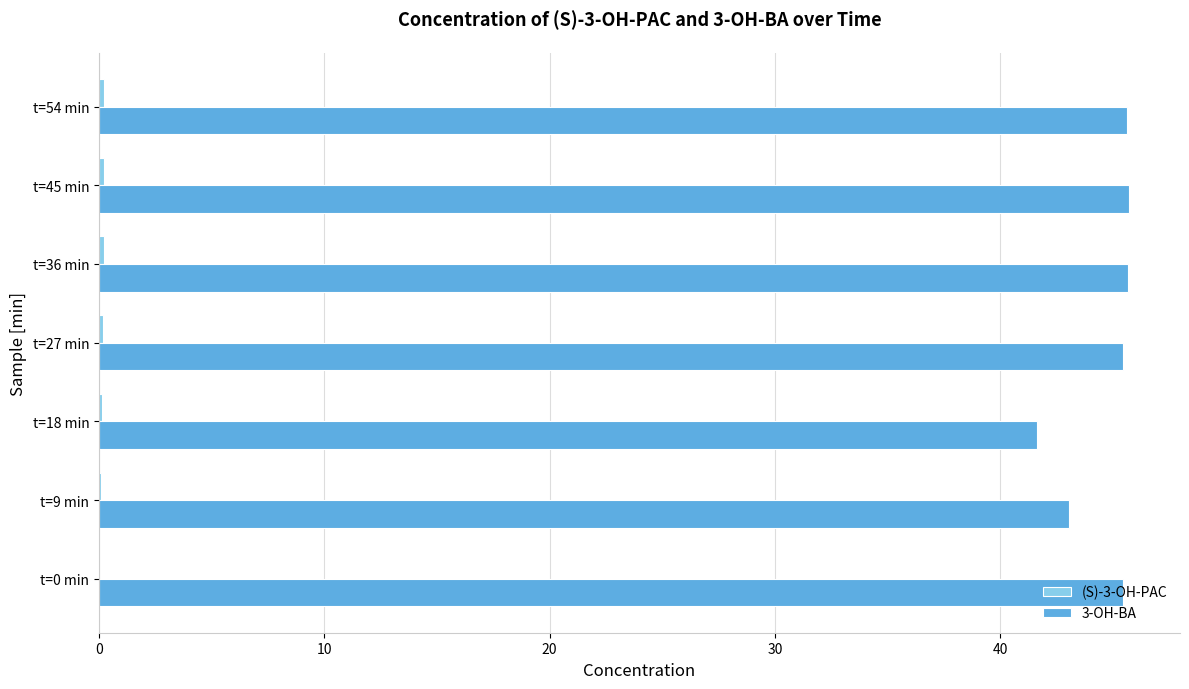

The 3-OH-BA series shows 45.6 at t=54 min. True or false?

True